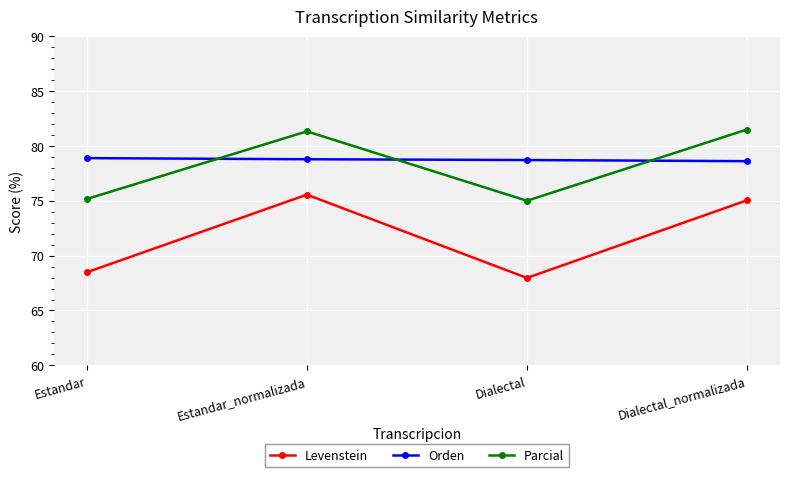

List the labels in order of Levenstein value, largest first.

Estandar_normalizada, Dialectal_normalizada, Estandar, Dialectal